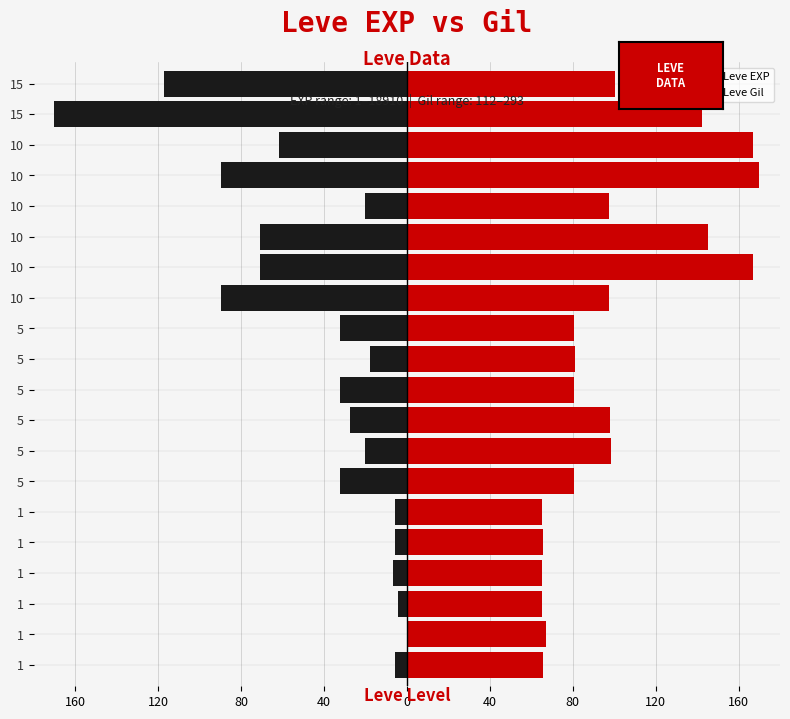

Which series changed the most between 1 and 5?

Leve Gil (right)